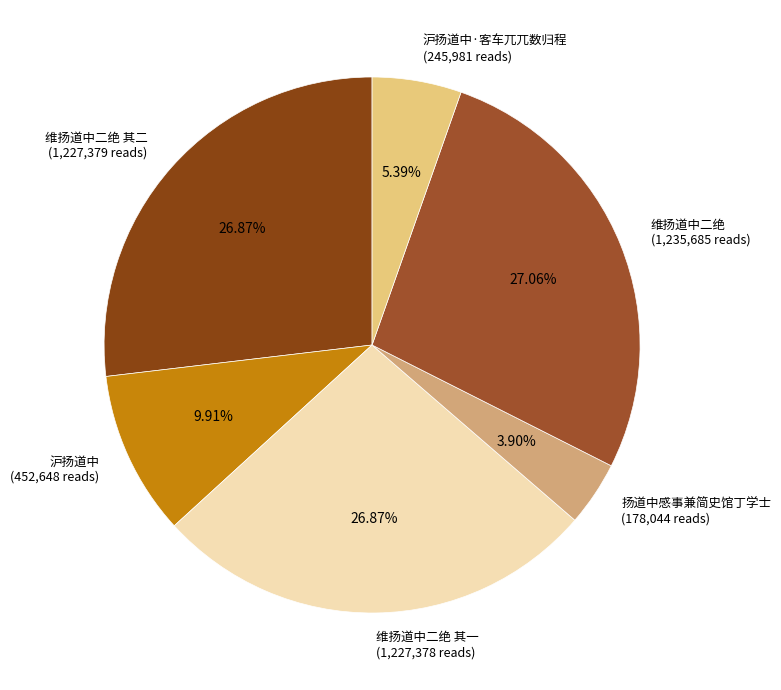

What is the ratio of the value at 沪扬道中 (452,648 reads) to the value at 维扬道中二绝 其二 (1,227,379 reads)?

0.4